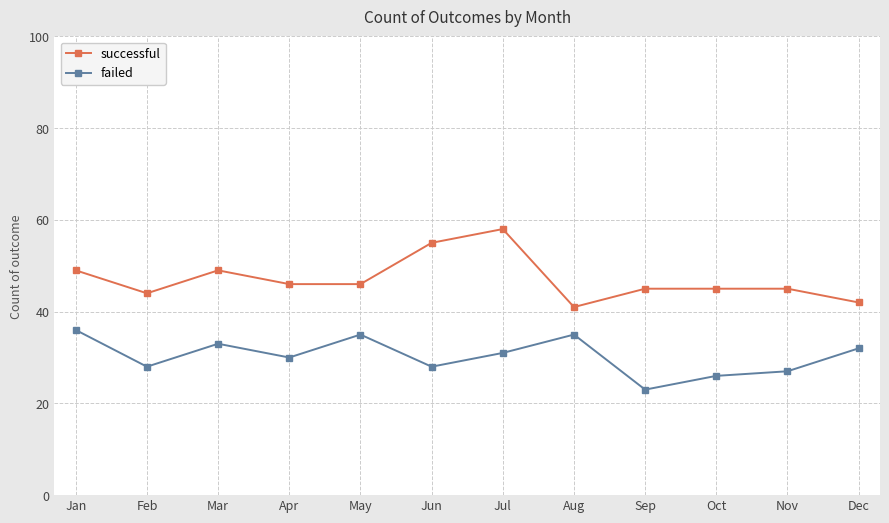

Rank the series at Apr from lowest to highest value.

failed, successful